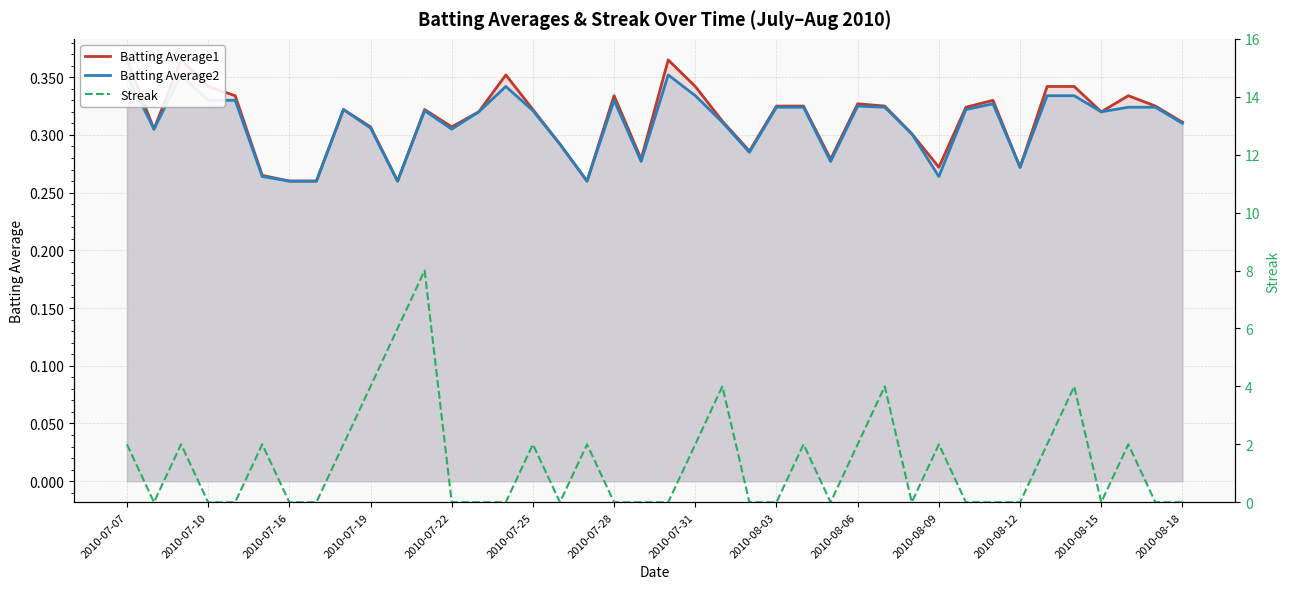

What are all the series names shown in the legend?

Batting Average1, Batting Average2, Streak